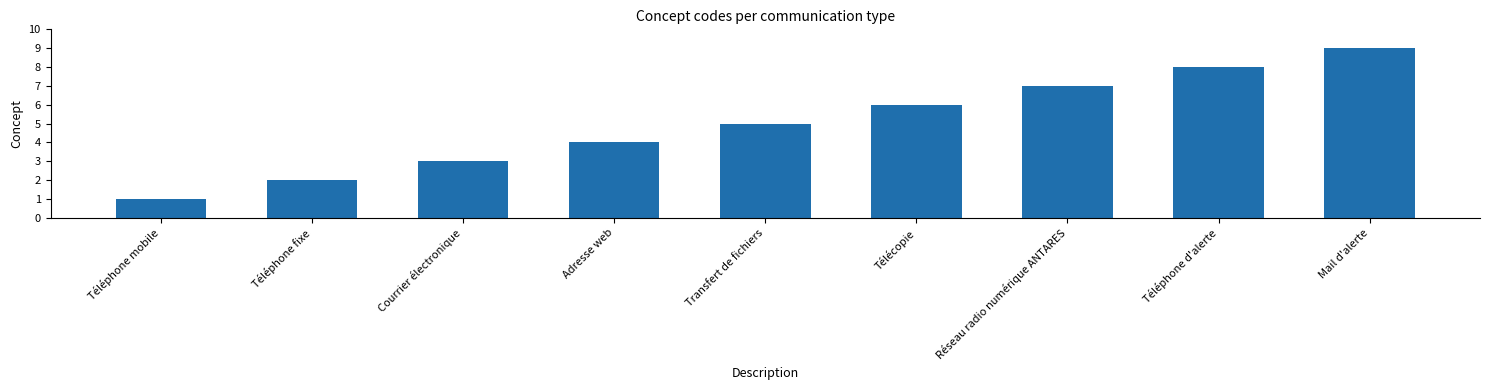

The chart shows a value of 9 at Mail d'alerte. True or false?

True